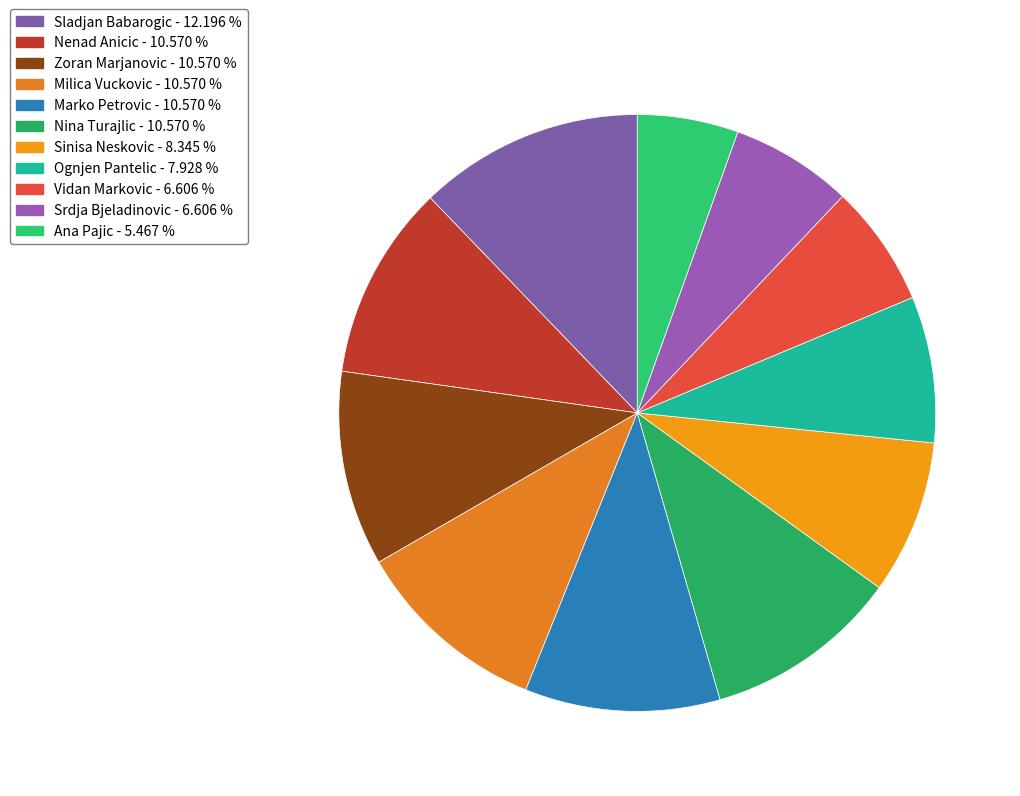

How many segments does this pie chart have?

11